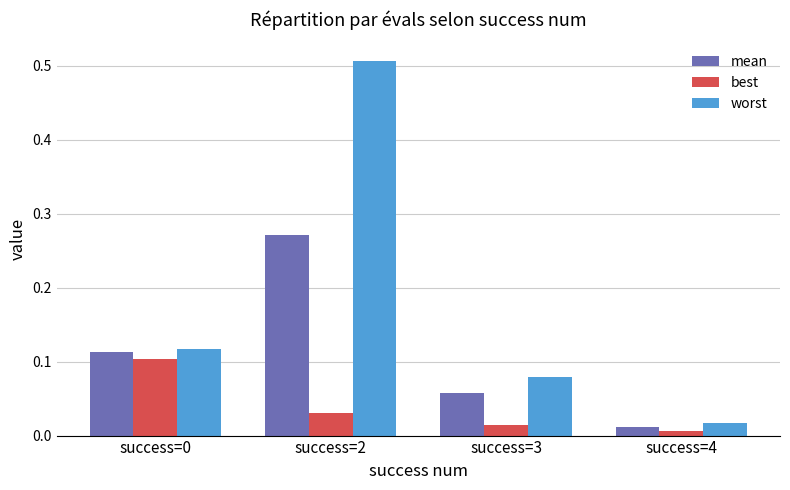

The worst series shows 0.0 at success=0. True or false?

False